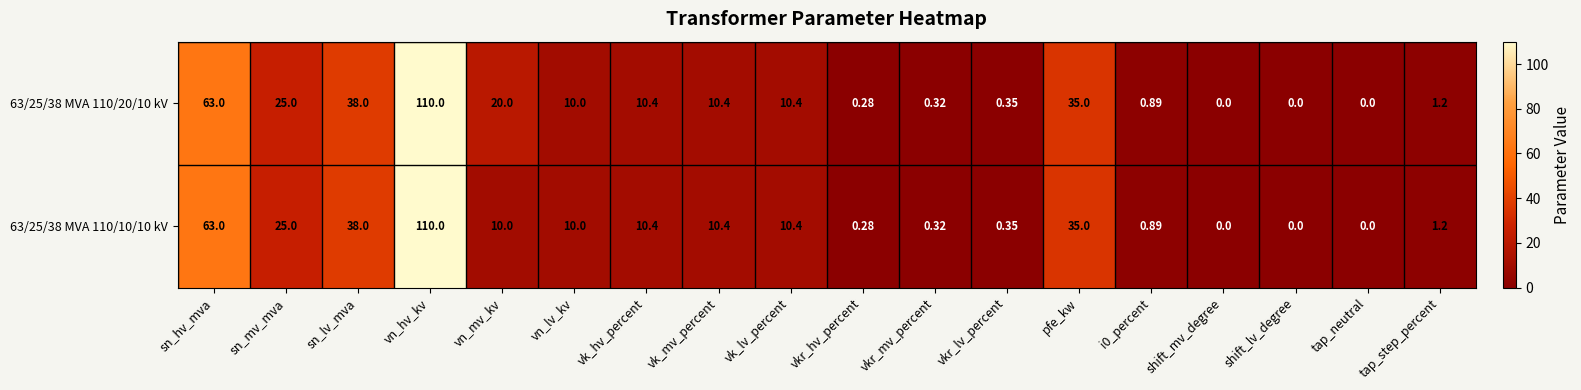

Which category has the highest value in the 63/25/38 MVA 110/20/10 kV series?

vn_hv_kv